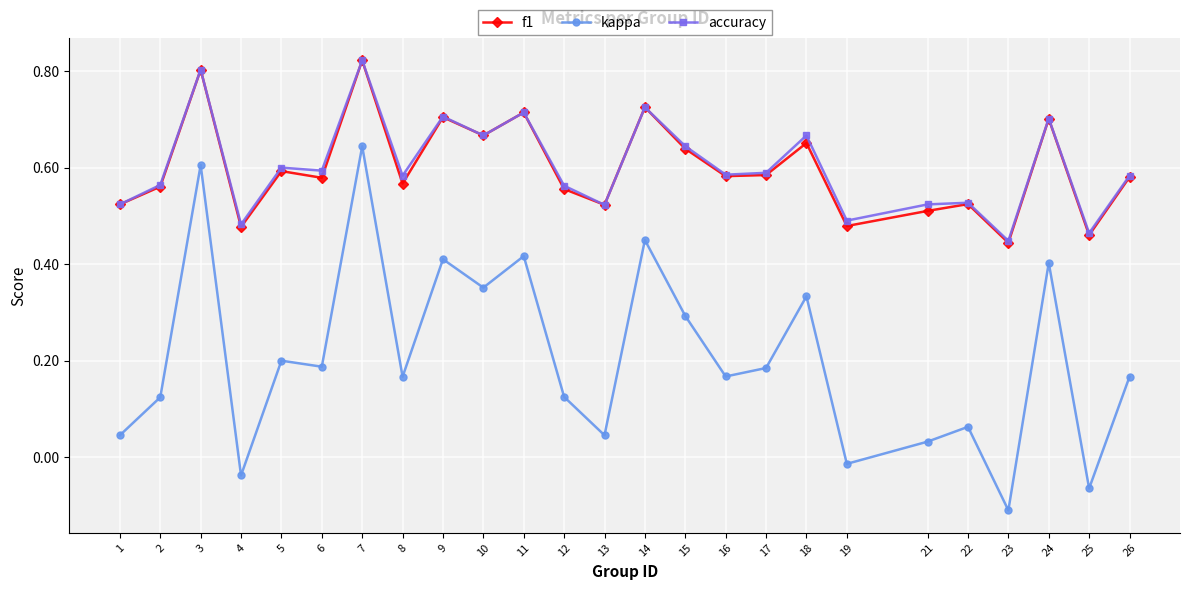

The accuracy series shows 0.8 at 21. True or false?

False